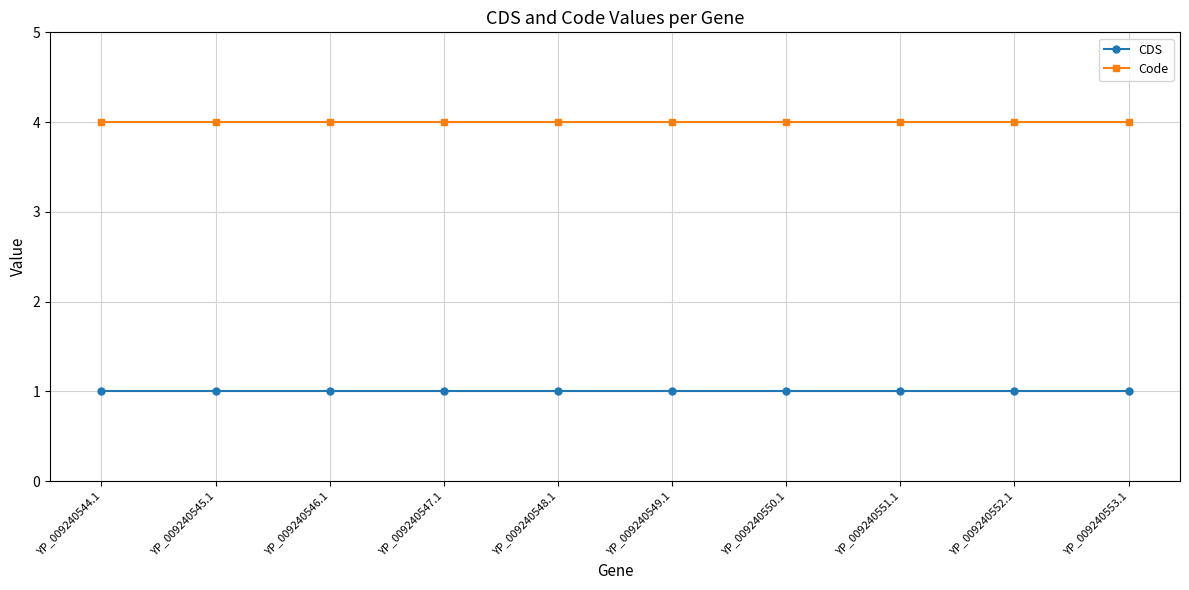

Reading left to right, what are all the values shown in this chart?

CDS: 1	1	1	1	1	1	1	1	1	1
Code: 4	4	4	4	4	4	4	4	4	4